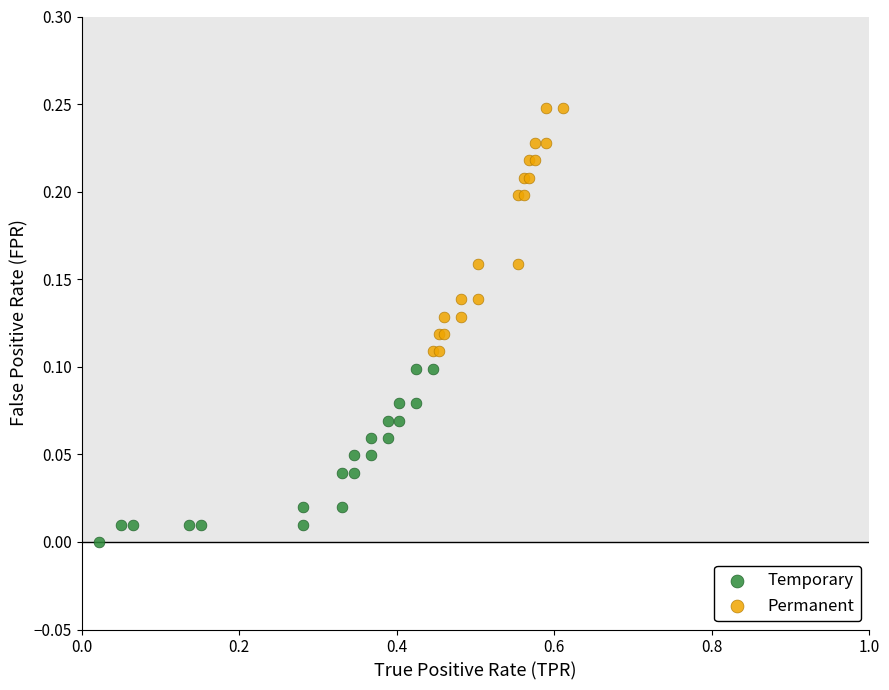

Which series reaches the minimum Y coordinate?

Temporary